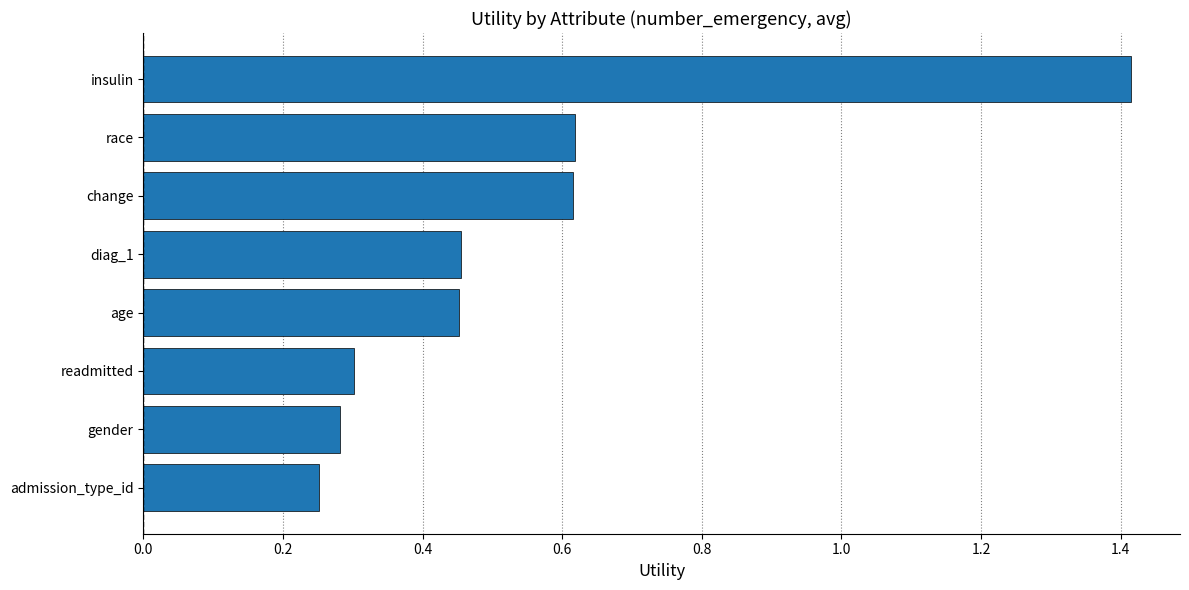

What is the label of the 5th bar from the bottom?

diag_1